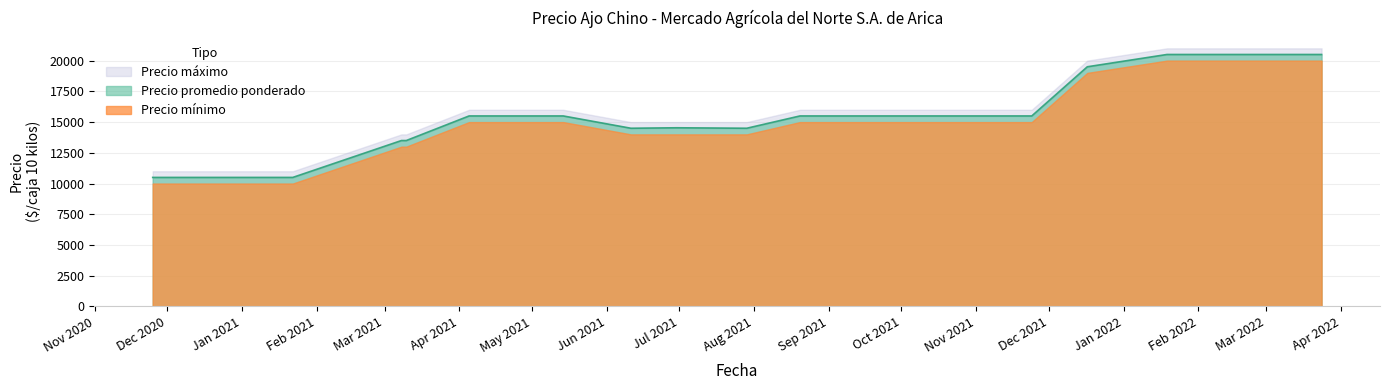

How many values in the Precio promedio ponderado series are below 15500?

8